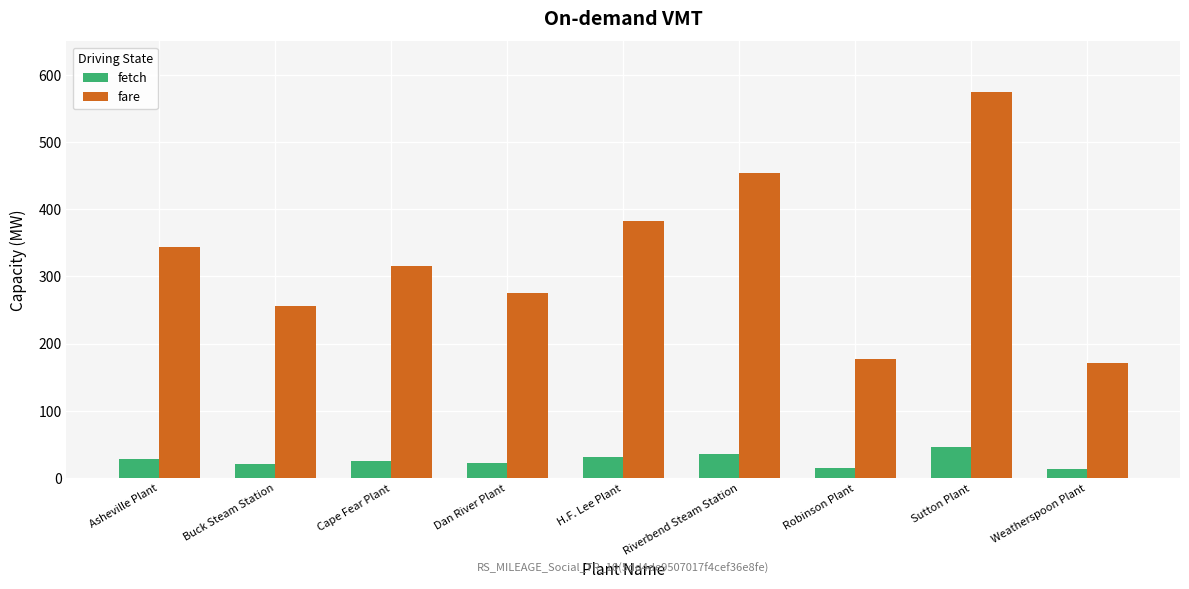

What is the maximum value for fetch?

46.0